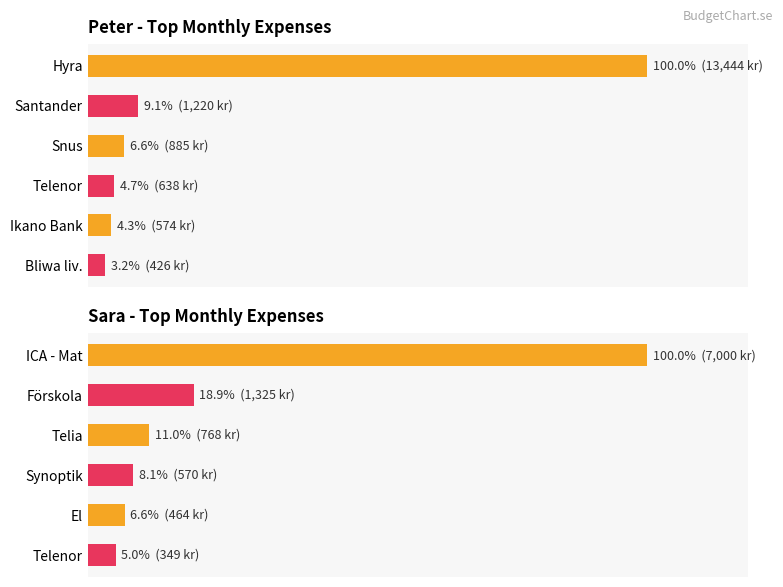

What is the difference between the Sara expenses values at Synoptik and ICA - Mat?

6430